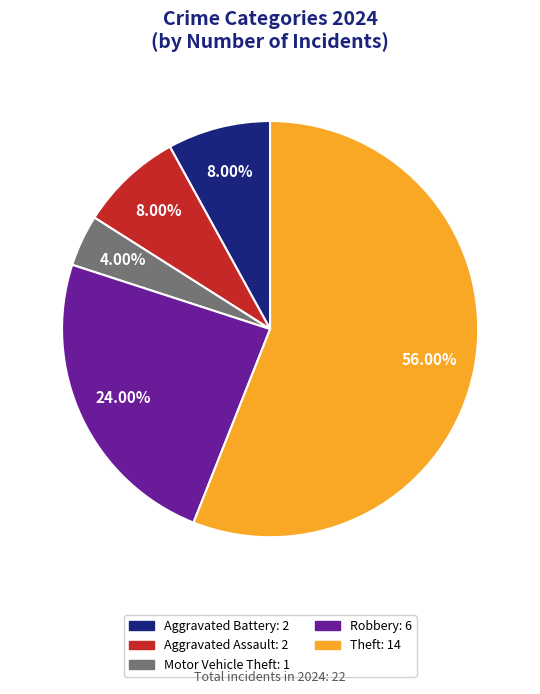

Is there any slice that represents more than half of the pie?

Yes